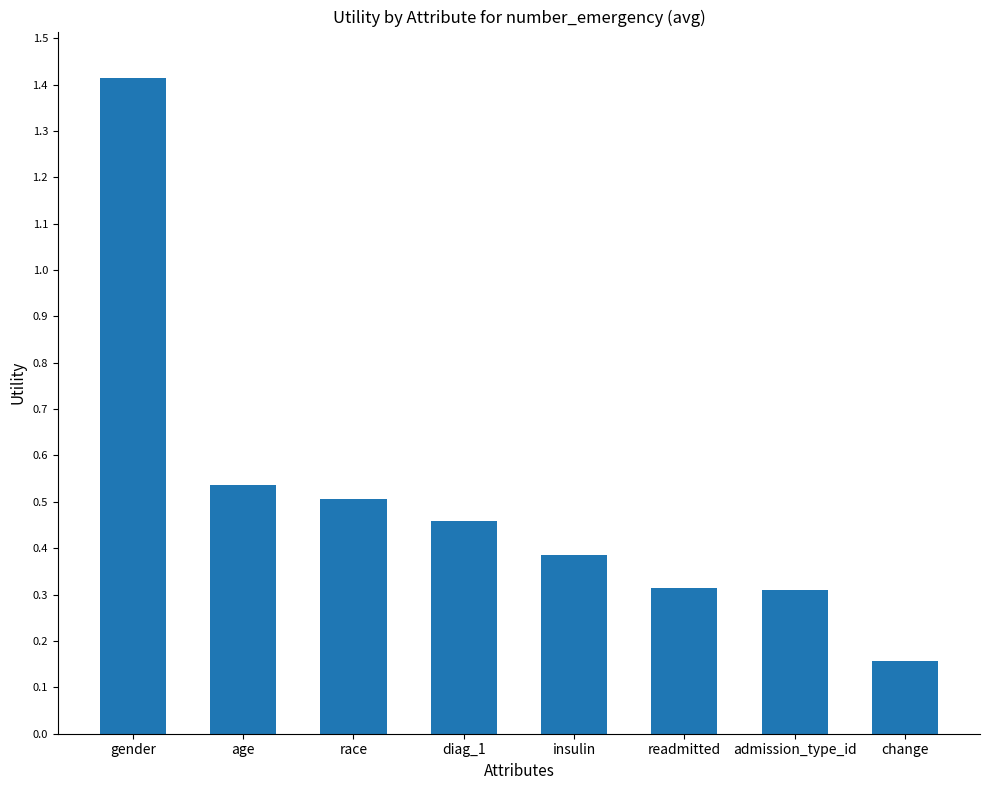

Count the number of categories in the chart.

8